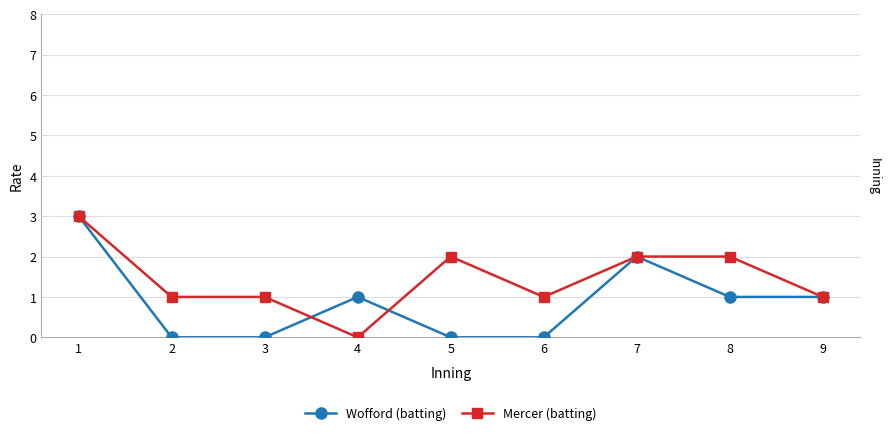

Does the chart display data point markers on the line(s)?

Yes